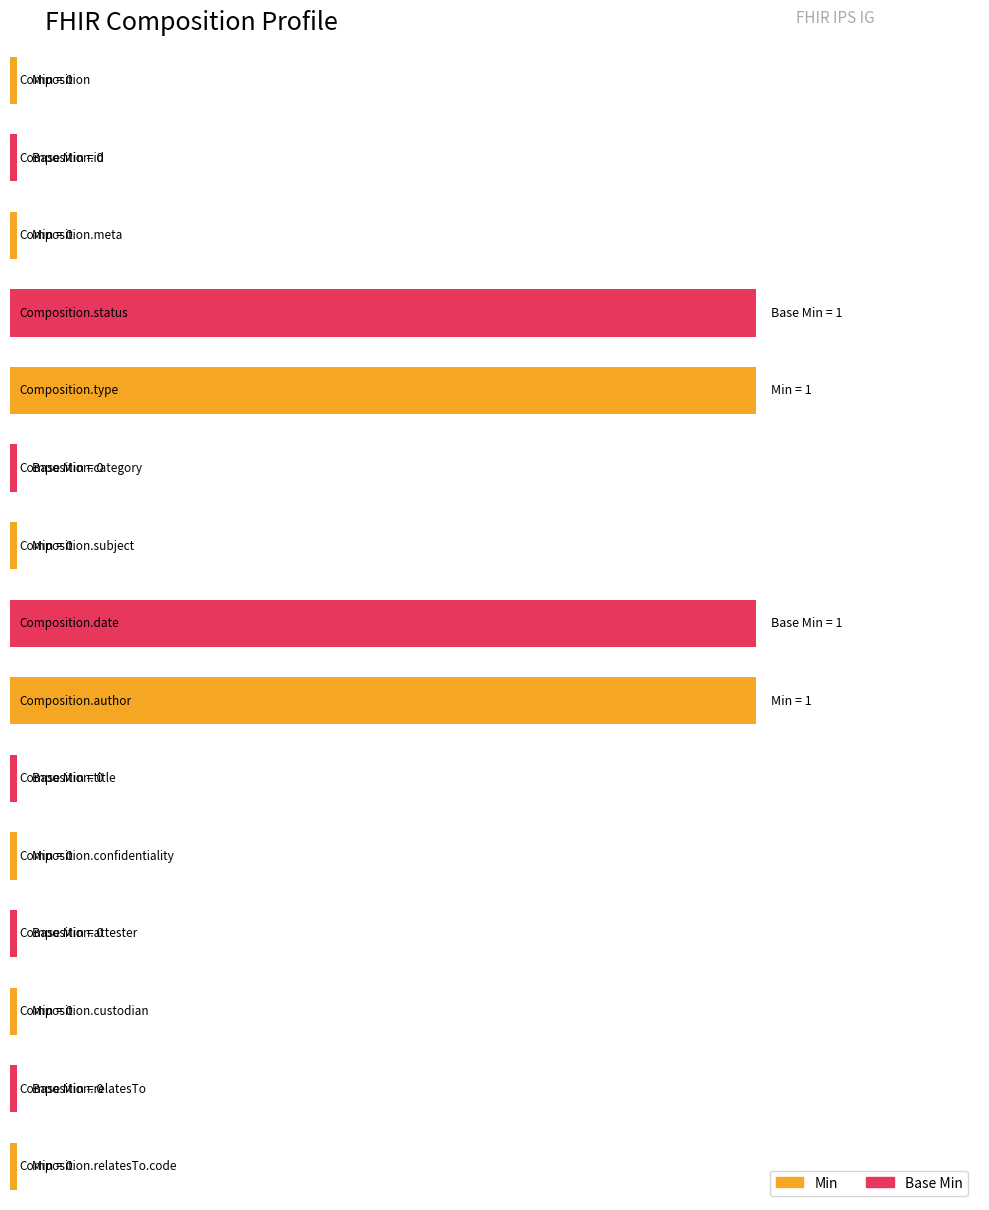

True or false: Base Min has a value of 1 at Composition.date.

False